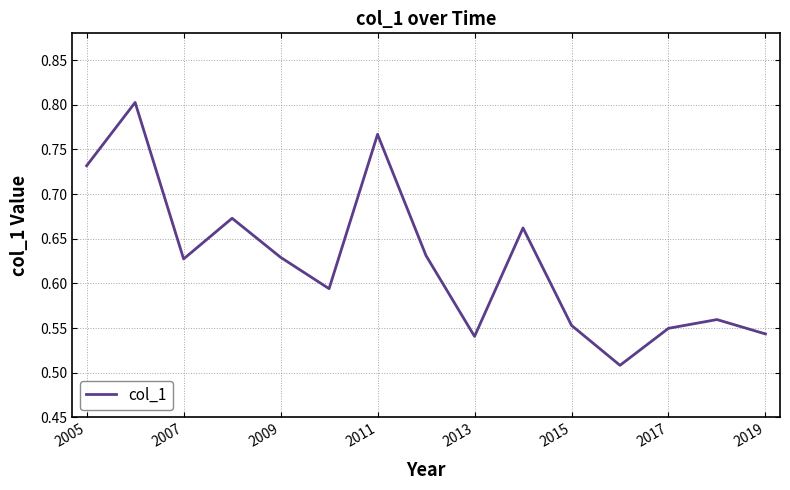

How many lines are shown in the chart?

1